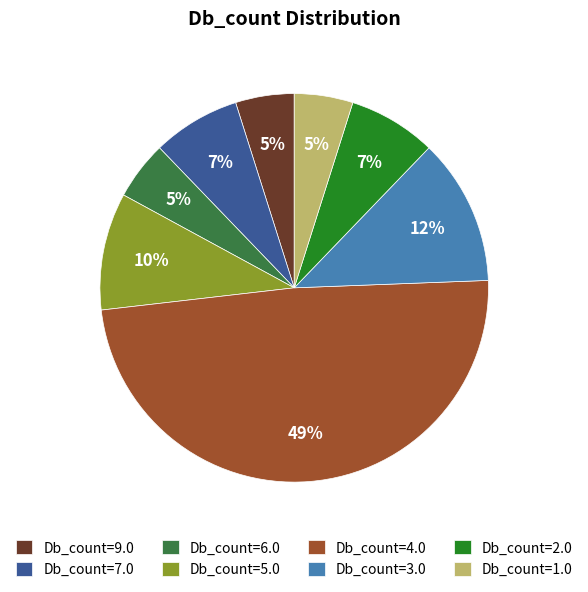

Does Db_count=7.0 account for over 50% of the chart?

No